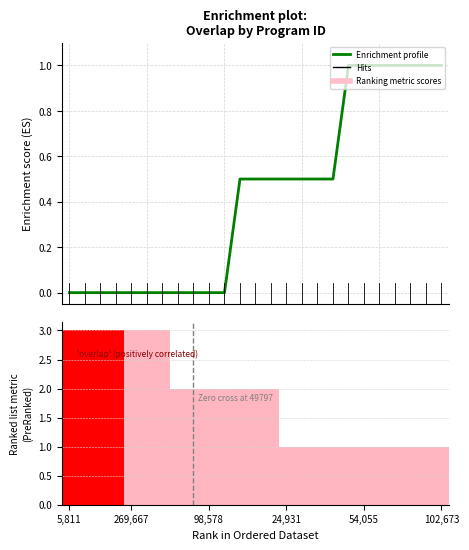

Reading left to right, list all the values displayed in this chart.

5811=3	62756=3	84359=3	227185=3	269667=3	305877=3	316868=3	6287=2	49797=2	98578=2	173067=2	190321=2	279060=2	279061=2	24931=1	37834=1	53824=1	53828=1	53833=1	54055=1	57138=1	65363=1	69010=1	88748=1	102673=1